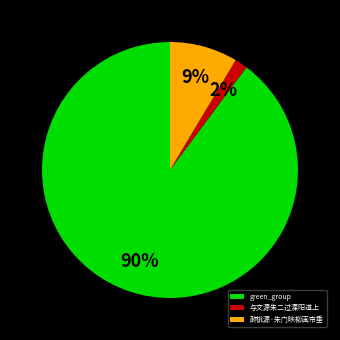

To the nearest percent, what percentage of the pie is 与文源朱二过溧阳道上?

2%